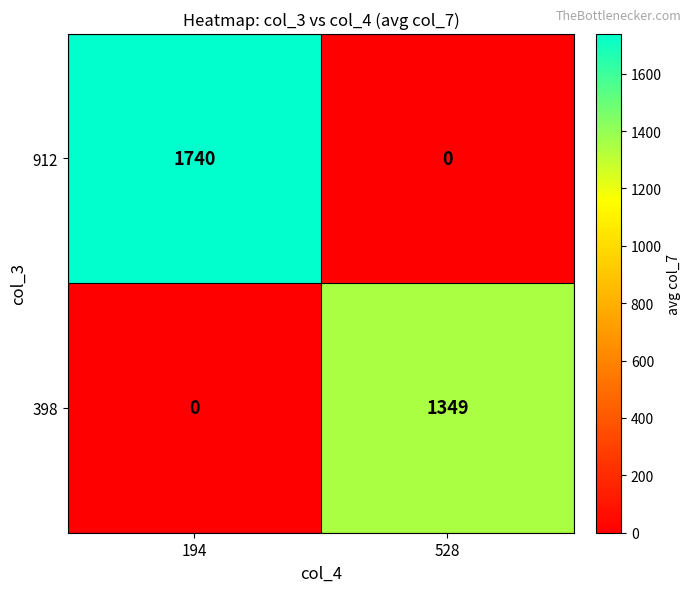

Which category has the highest value across all series?

194